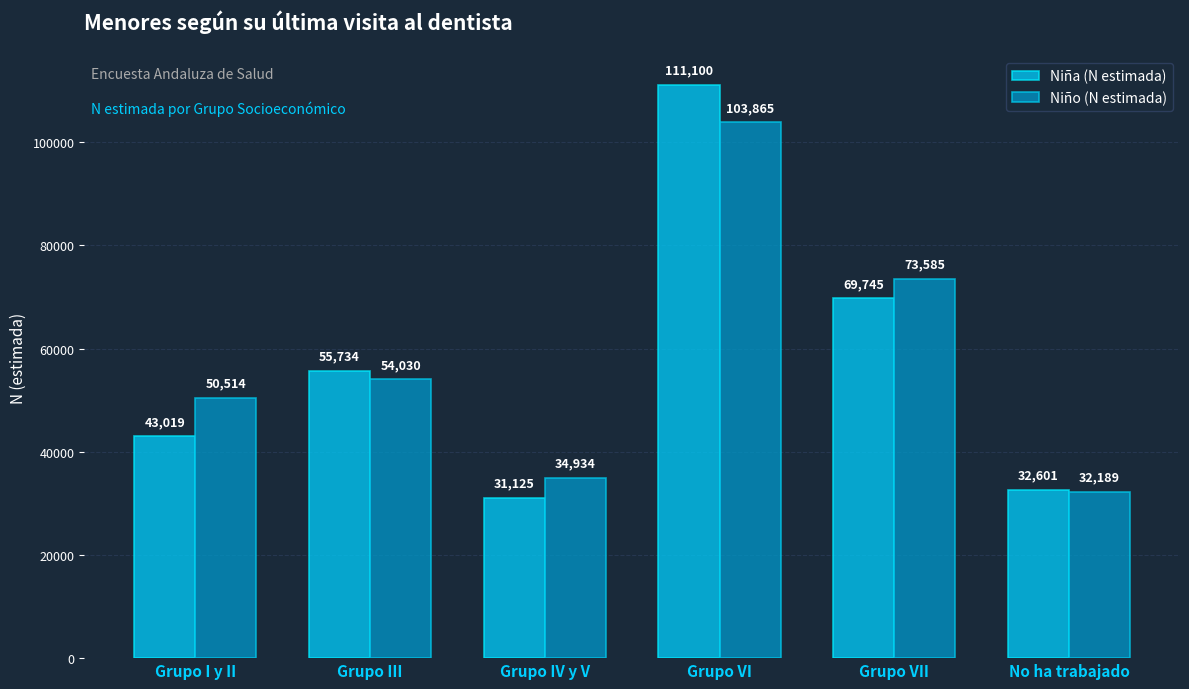

Reading left to right, list all the values displayed in this chart.

Niña (N estimada): 43019	55734	31125	111100	69745	32601
Niño (N estimada): 50514	54030	34934	103865	73585	32189